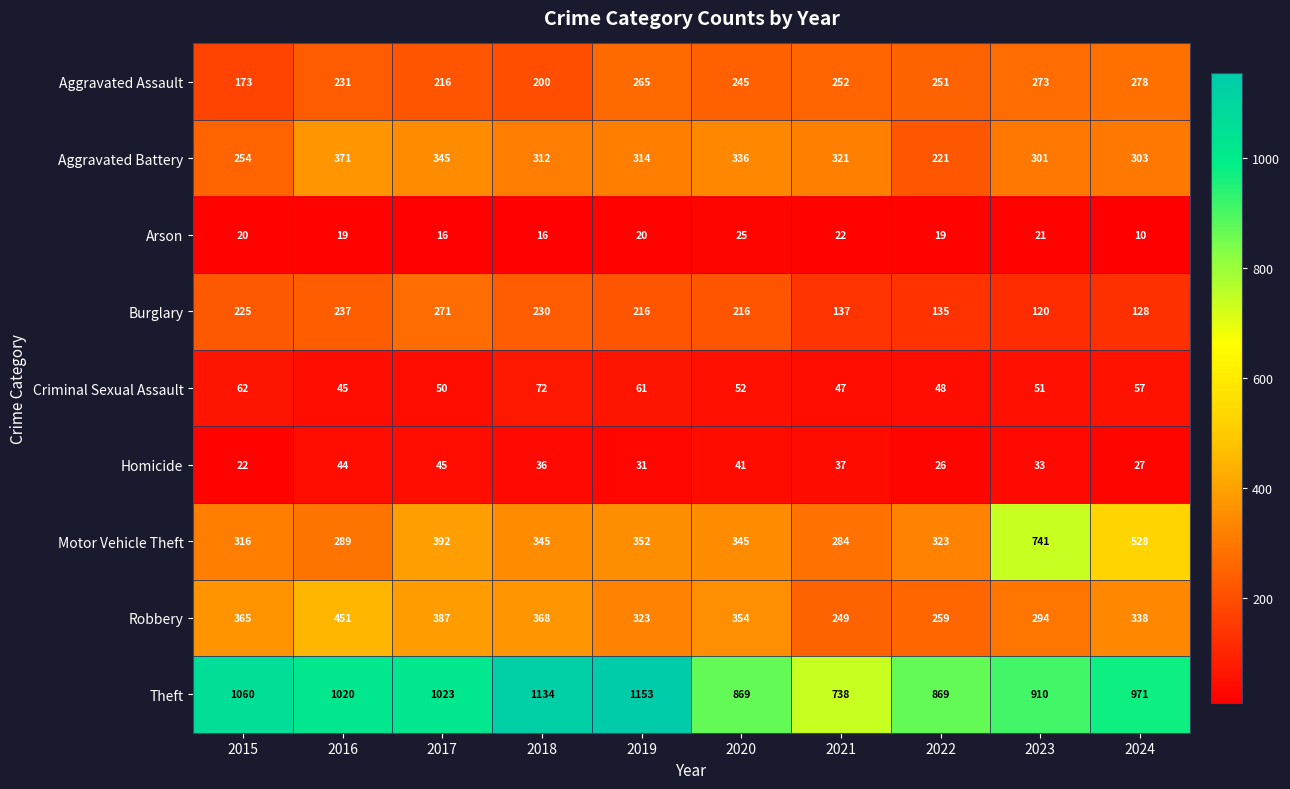

How many data points does each series have?

10